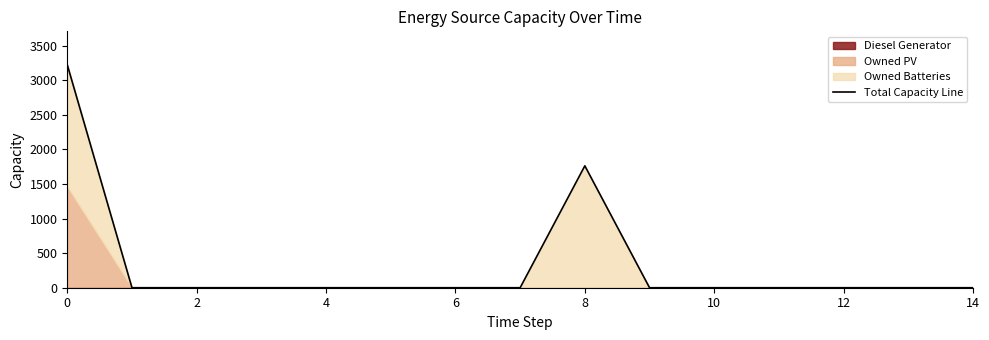

What is the label of the 5th point from the right?

10